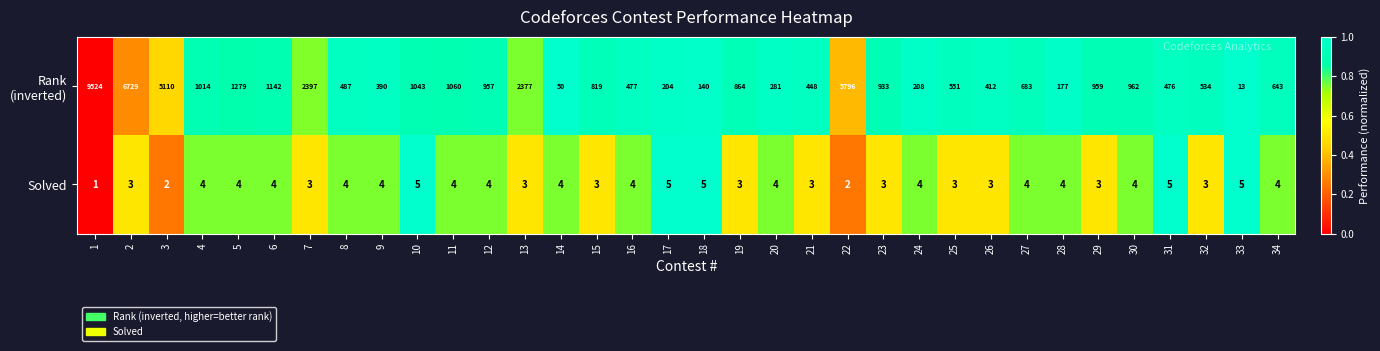

What is the greatest value displayed?

9524